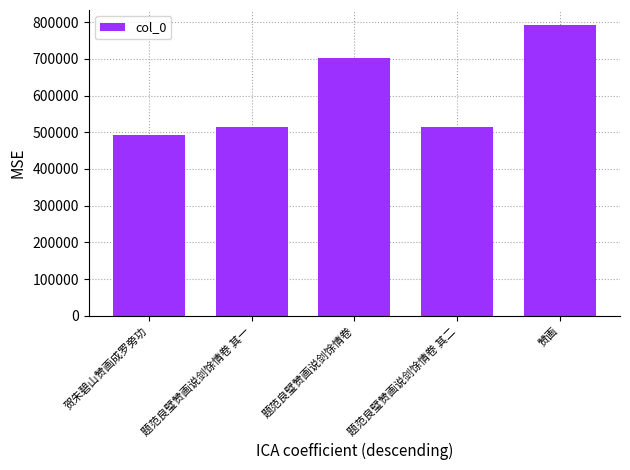

How many data points are less than 515189?

2